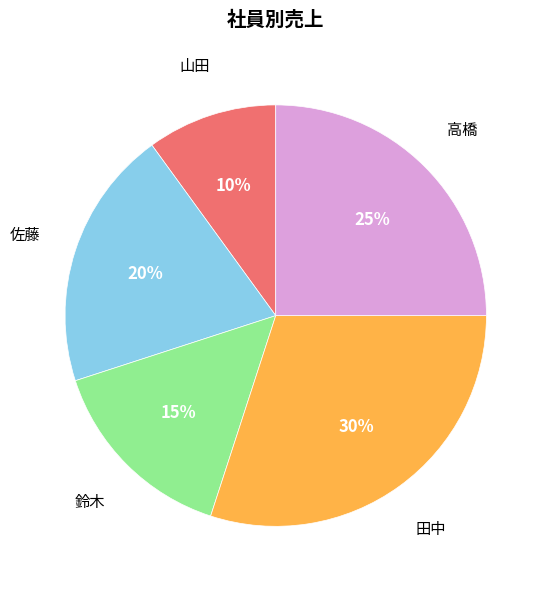

To the nearest percent, what is the average slice percentage?

20%